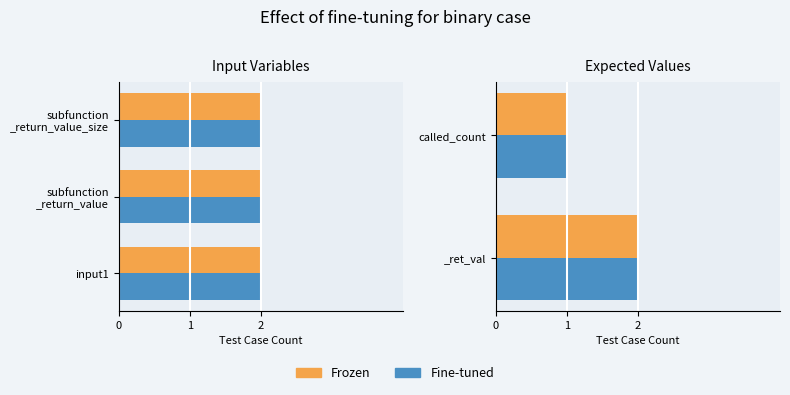

What is the value of the Frozen bar at the 1st from the left?

2